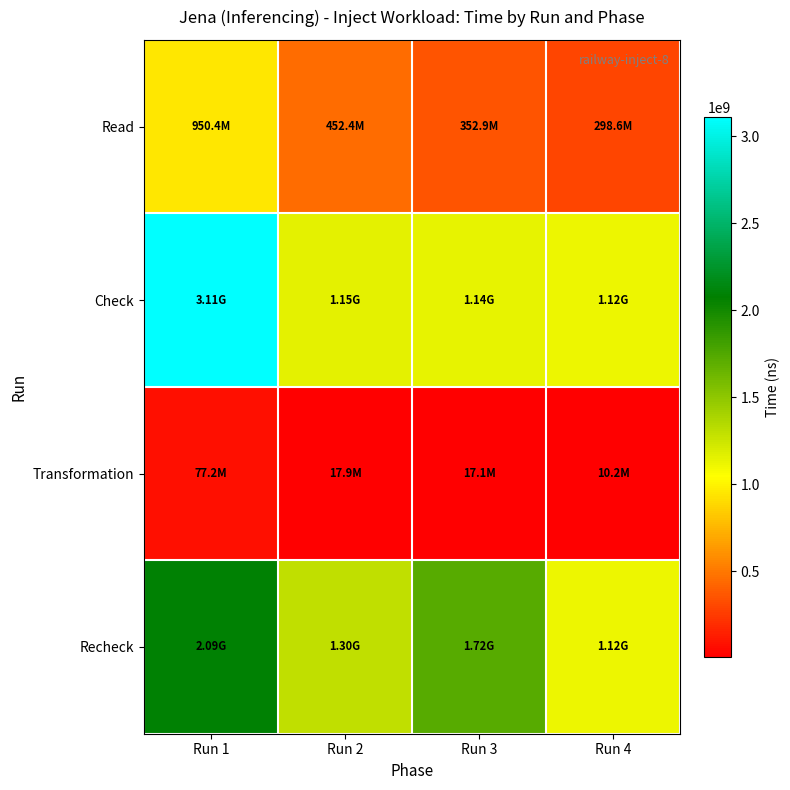

Which series has the largest range (max minus min)?

Check